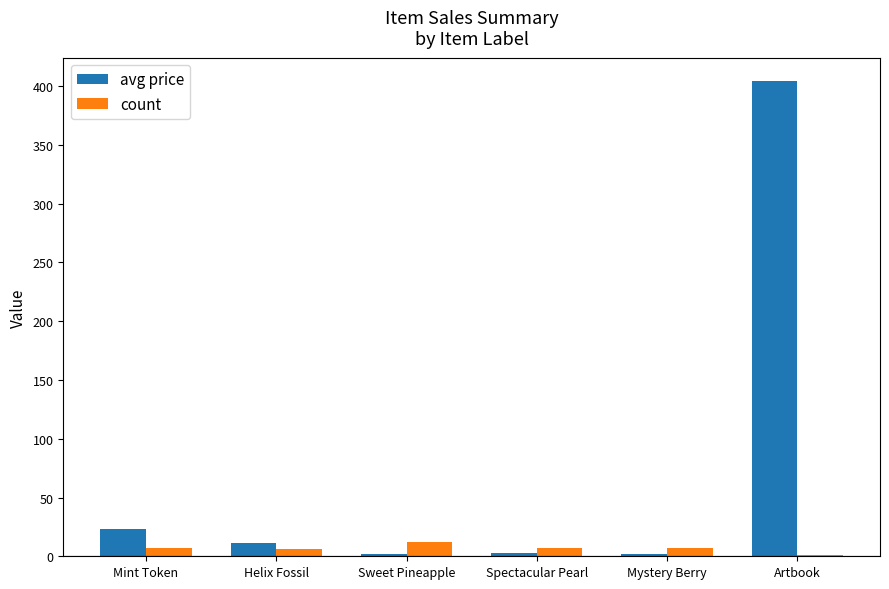

What is the sum of all count values?

40.0